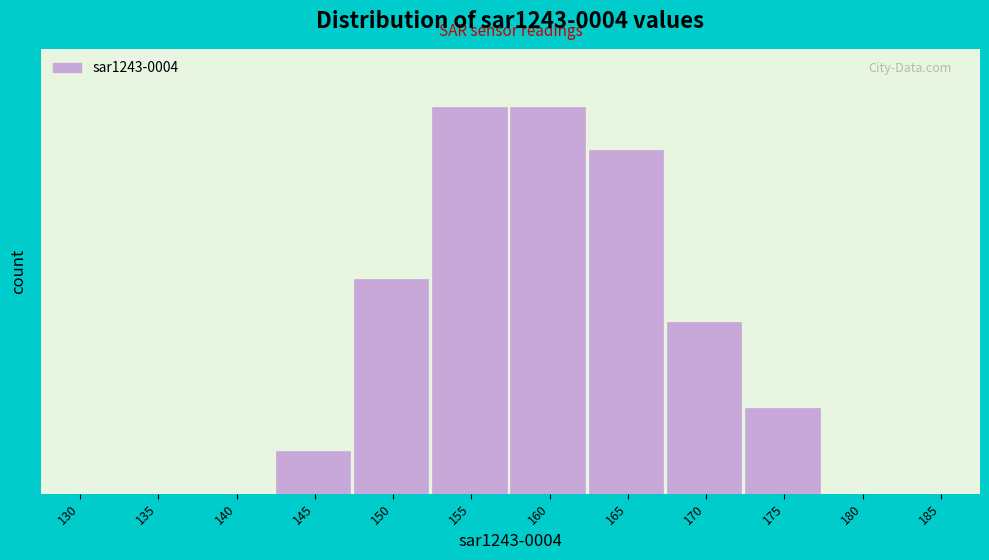

Are the bars horizontal?

No